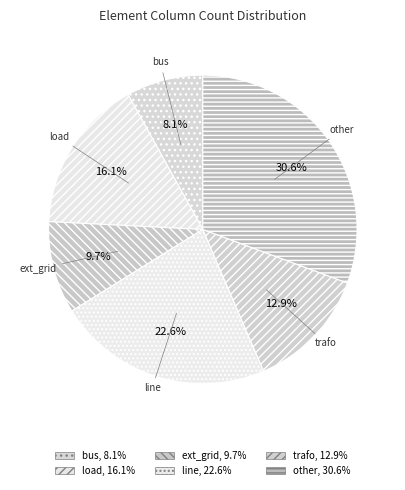

To the nearest percent, what is the combined percentage of trafo and other?

44%